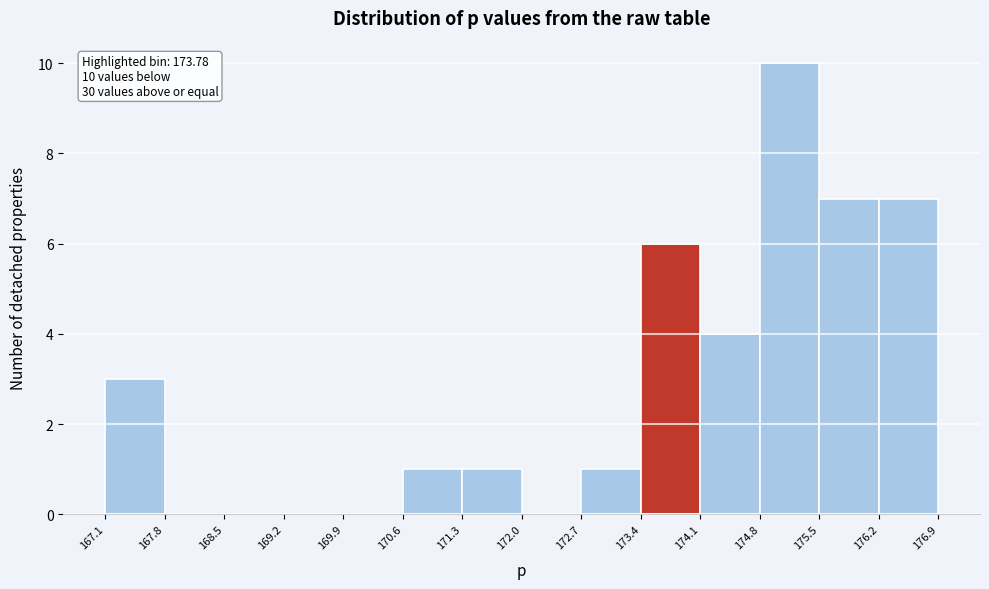

Which range on the x-axis has the tallest bar?

174.8 to 175.5